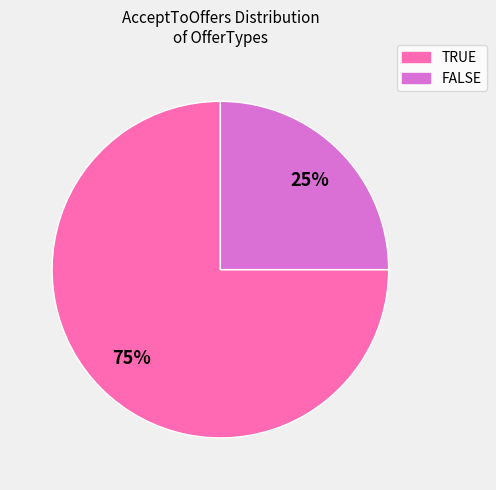

To the nearest percent, what is the average slice percentage?

50%